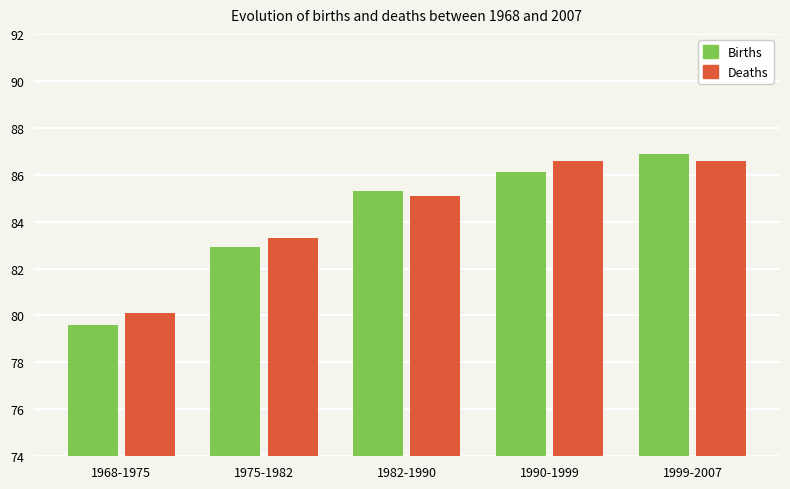

List the labels in order of Births value, smallest first.

1968-1975, 1975-1982, 1982-1990, 1990-1999, 1999-2007